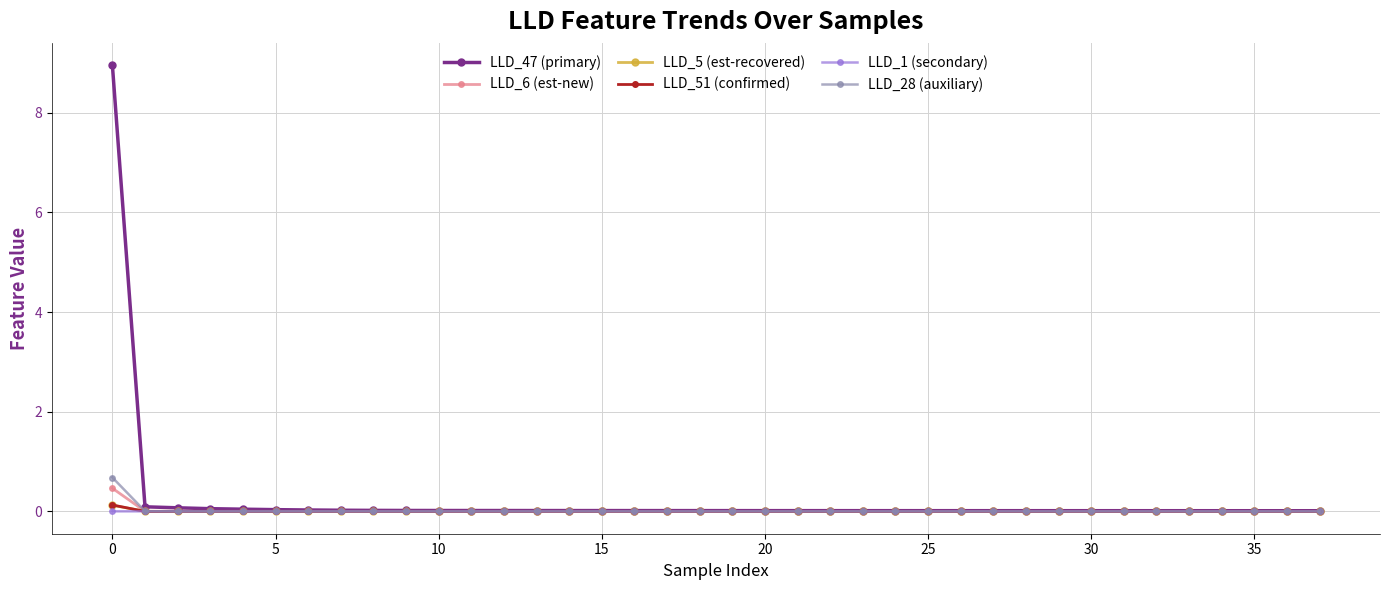

Which series has the largest range (max minus min)?

LLD_47 (primary)